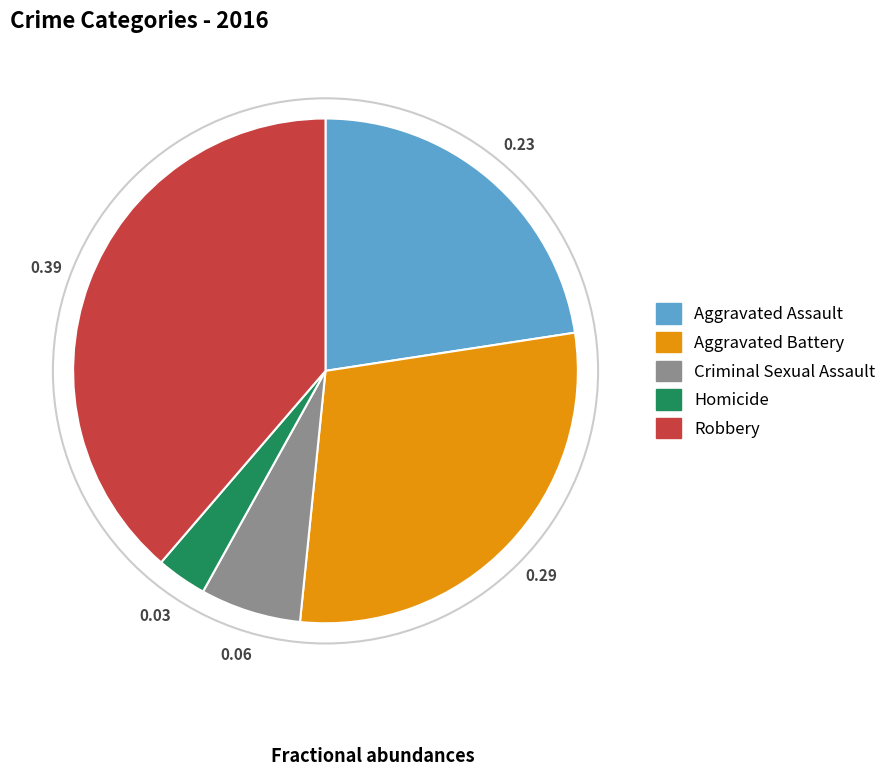

How many segments does this pie chart have?

5